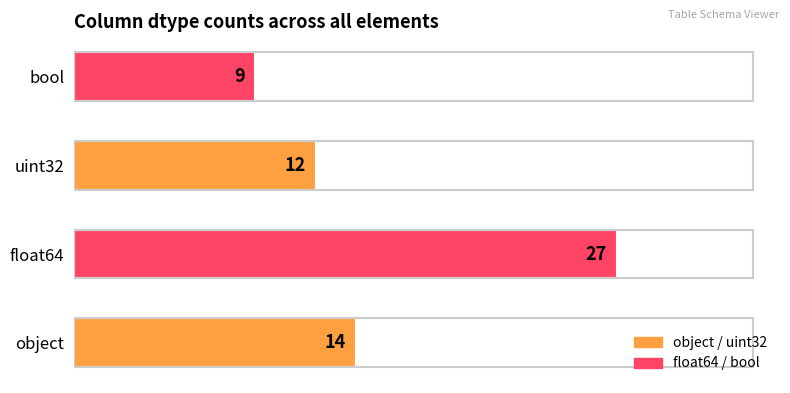

Approximately how many times larger is the value at bool compared to float64?

0.3